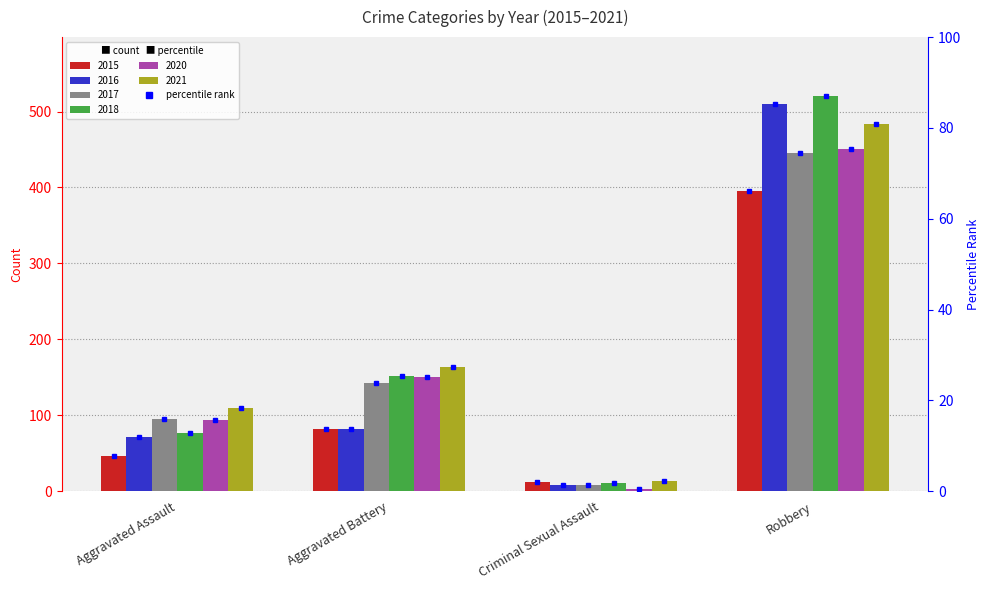

How many groups of bars are there?

4